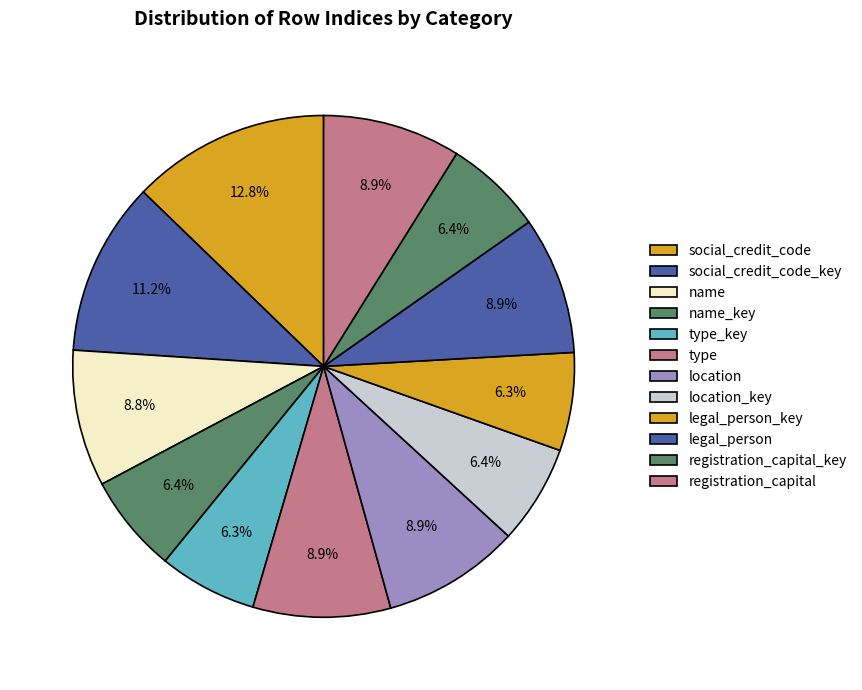

Is the sum of registration_capital_key and name greater than half?

No